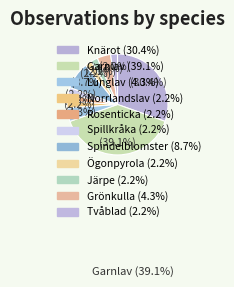

Count the number of slices in the pie.

11